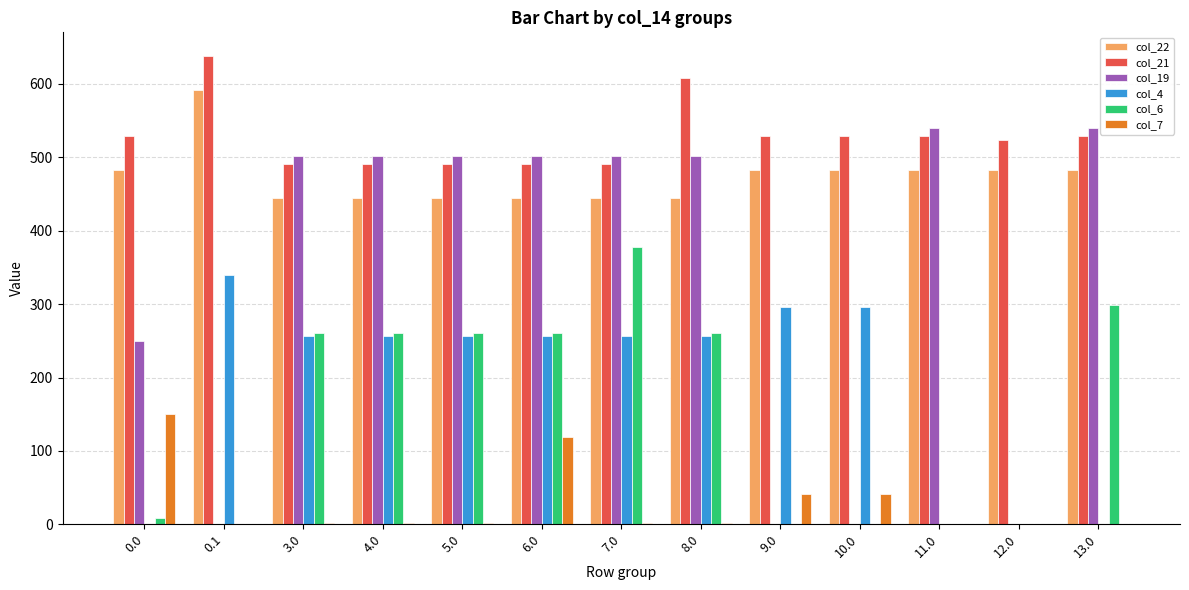

At which category does the chart reach its peak across all series?

0.1